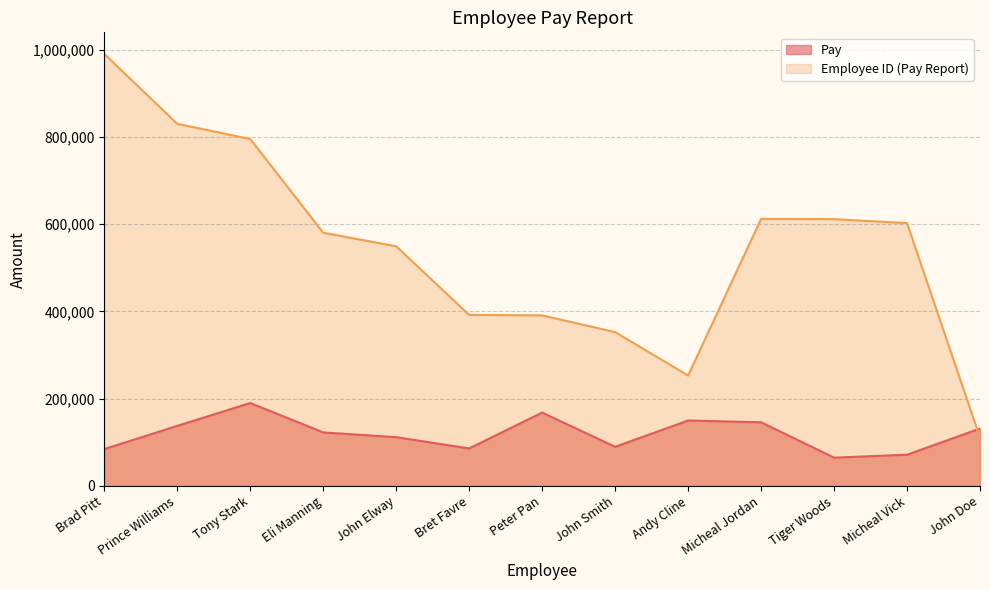

Which series ends up on top after the final intersection of Pay and Employee ID (Pay Report)?

Pay